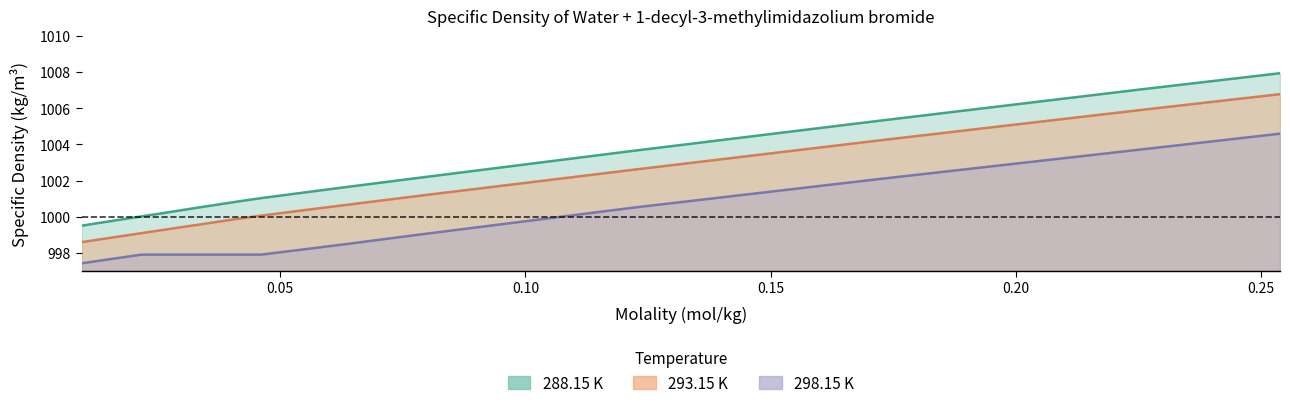

How many lines are shown in the chart?

3